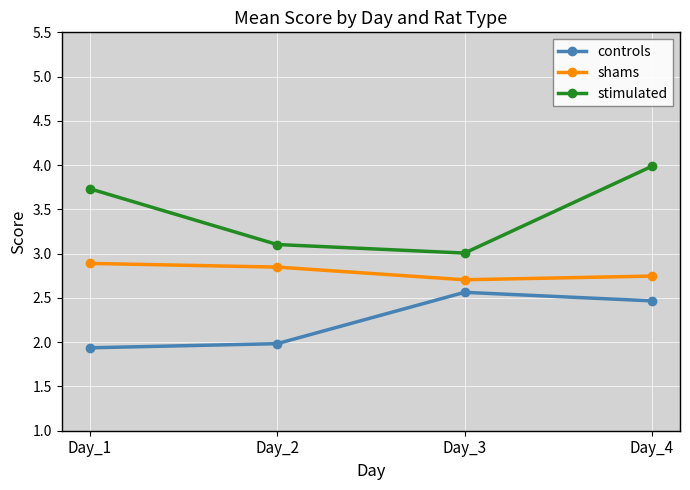

Rank the series by their maximum value, from lowest to highest.

controls, shams, stimulated